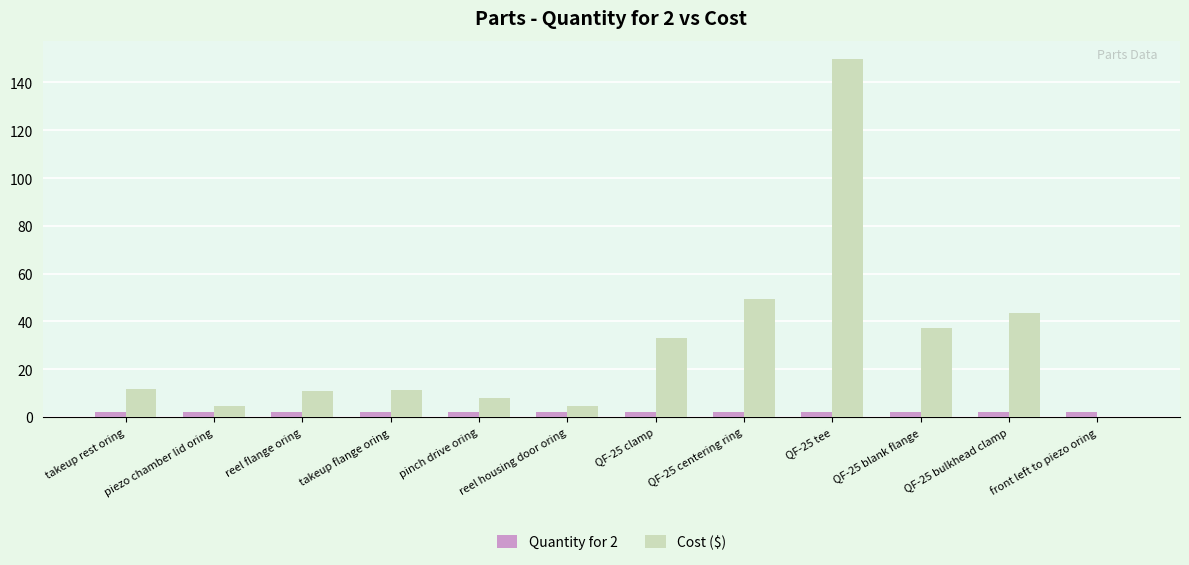

The Cost ($) series shows 0.0 at front left to piezo oring. True or false?

True